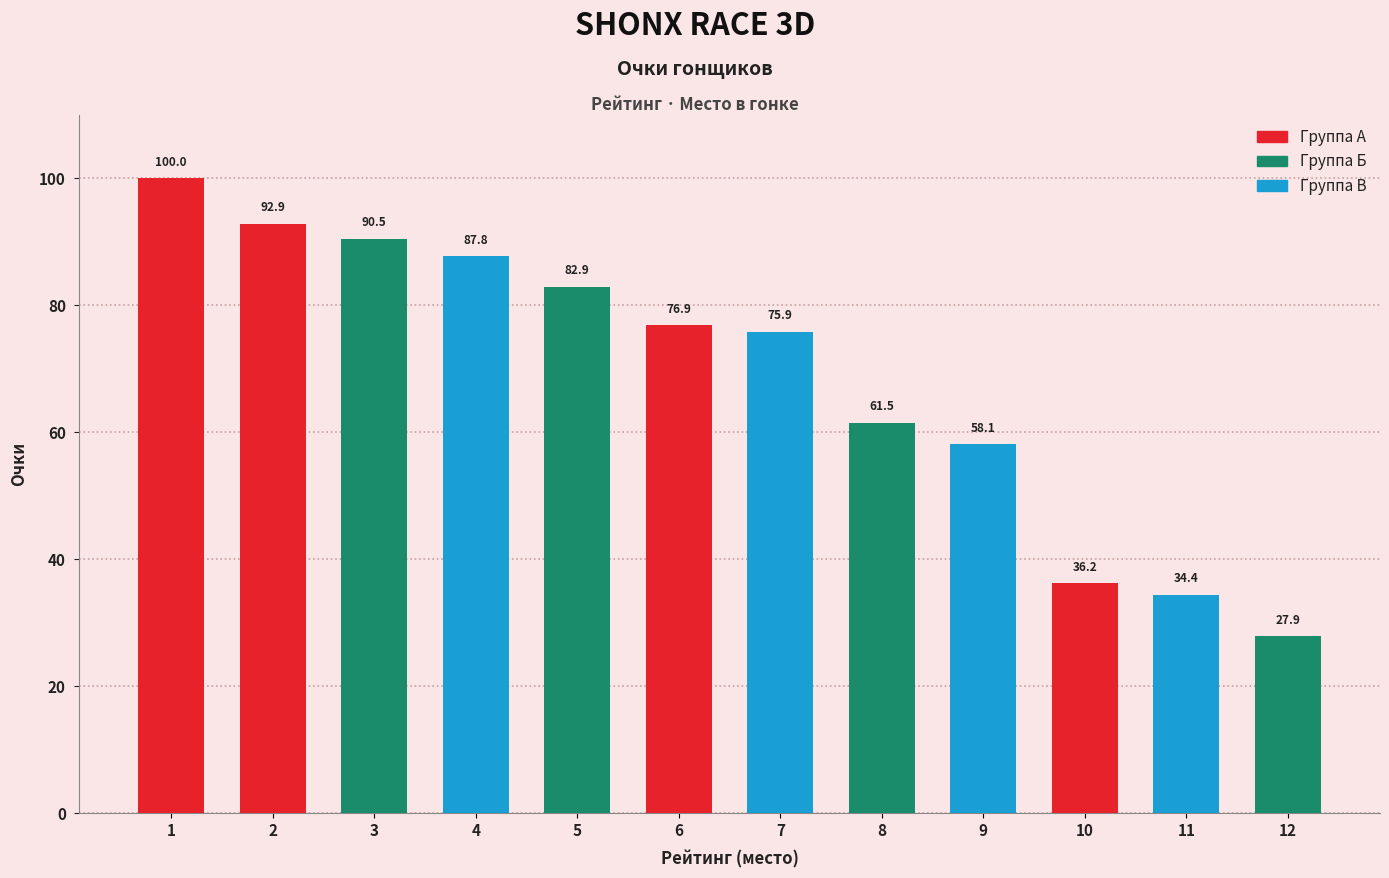

Approximately how many times larger is the value at 2 compared to 5?

1.1